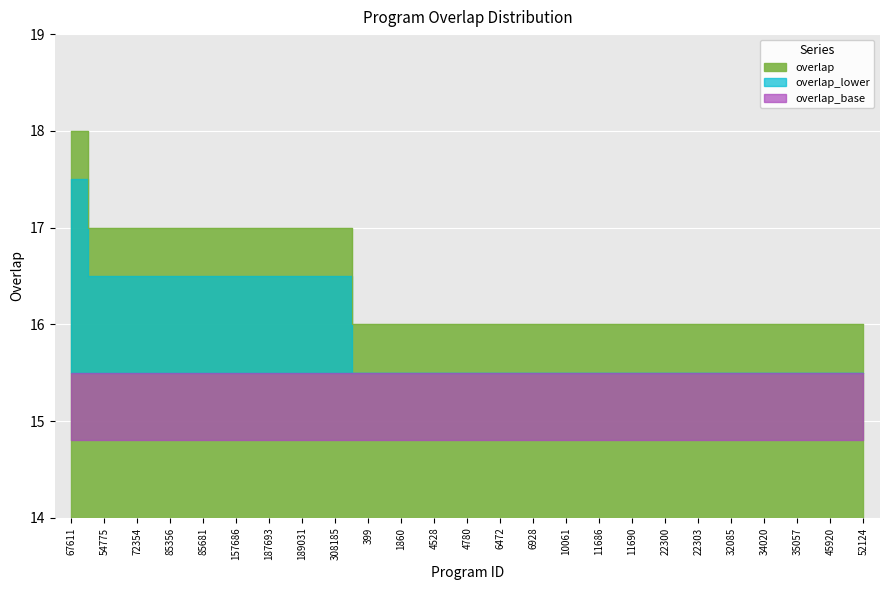

What is the value of the 7th point from the left?

17